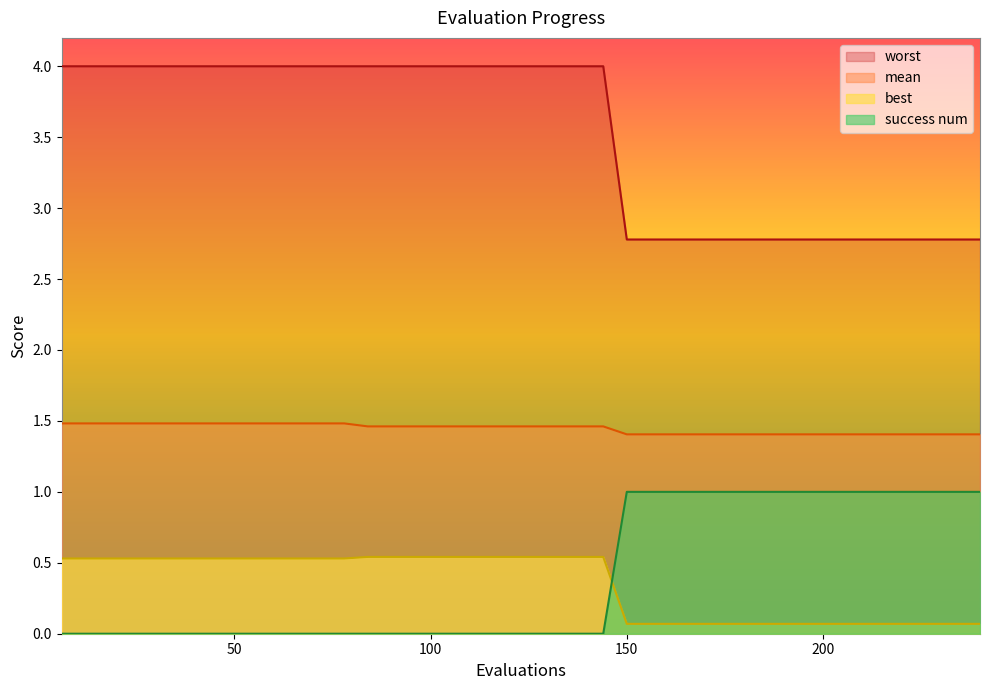

What is the sum of the worst values at 54 and 72?

8.0